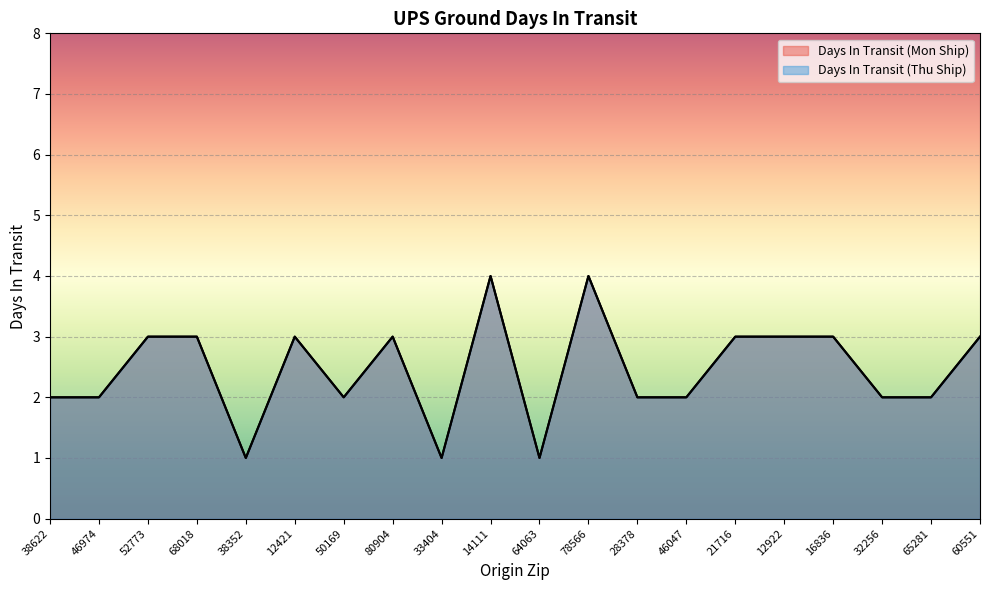

What are all the series names shown in the legend?

Days In Transit (Mon Ship), Days In Transit (Thu Ship)